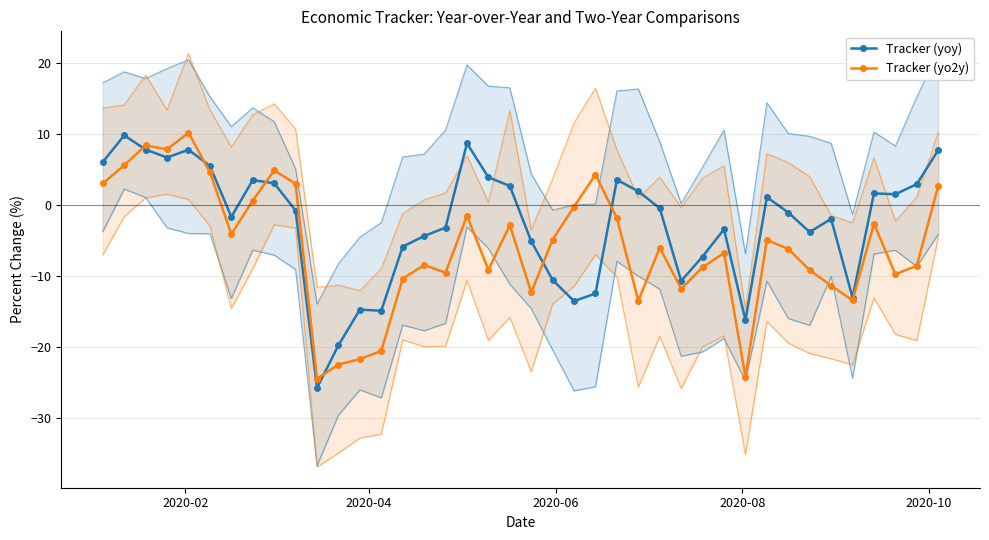

What is the difference between the maximum and minimum values in the Tracker (yoy) series?

35.5